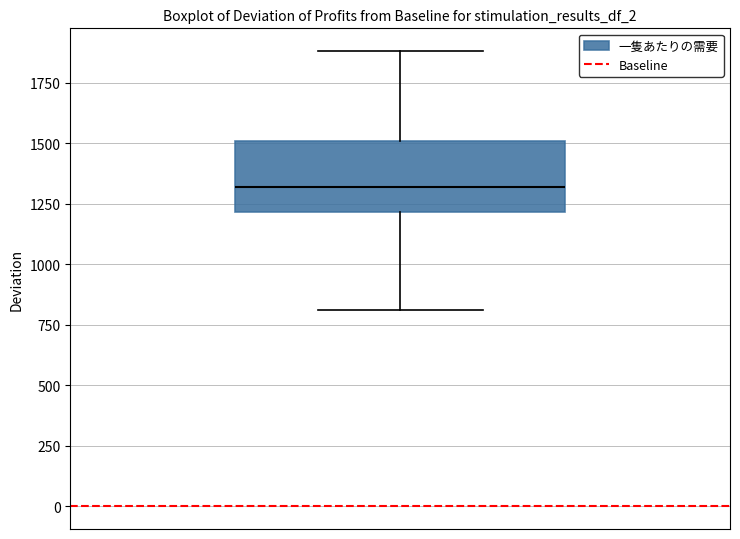

Read this box plot against the y-axis: the position of the median line, the range covered by the box, and the ends of both whiskers. The values are not printed on the chart, so give them approximately, as read against the axis.

median 1300, box 1200 to 1500, whiskers 800 to 1900